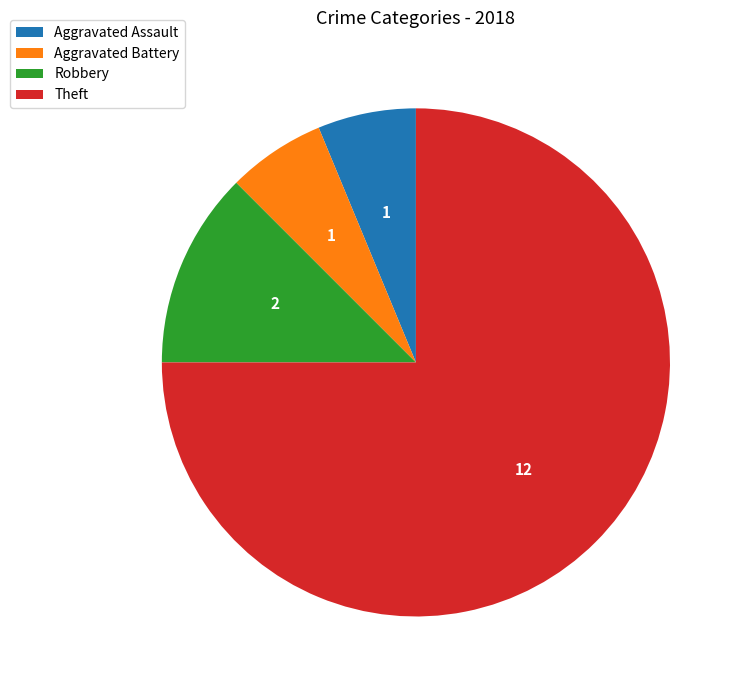

Which has a higher value, Theft or Aggravated Battery?

Theft